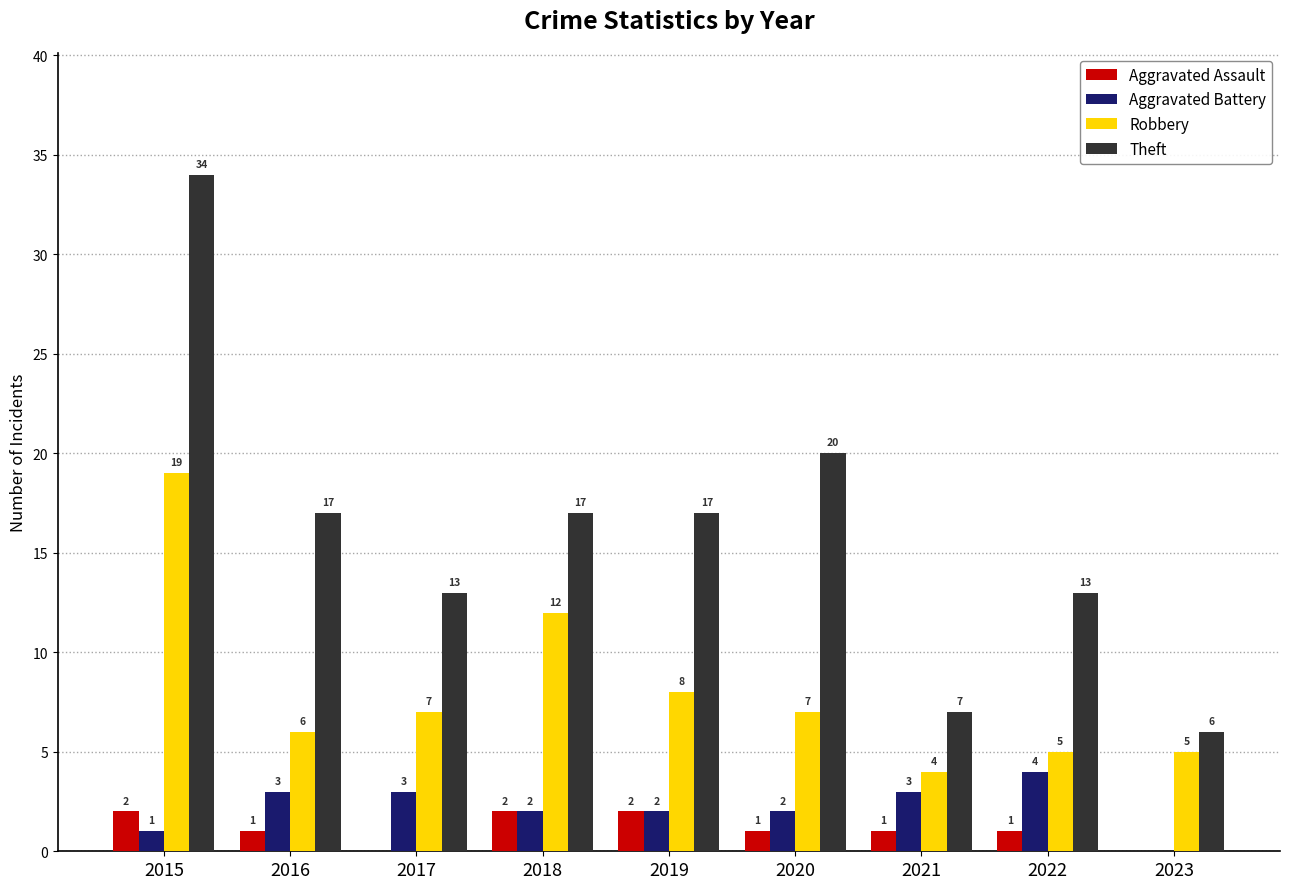

At which label is Robbery closest to 11?

2018